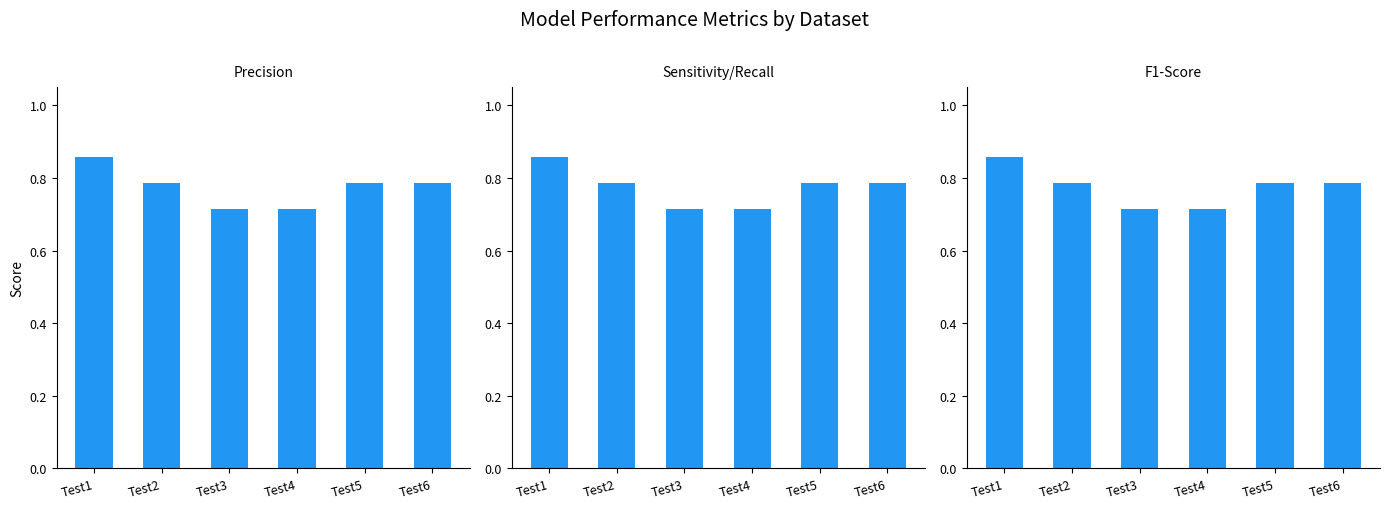

Reading right to left, list all the values displayed in this chart.

Precision: Test6=0.8	Test5=0.8	Test4=0.7	Test3=0.7	Test2=0.8	Test1=0.9
Sensitivity/Recall: Test6=0.8	Test5=0.8	Test4=0.7	Test3=0.7	Test2=0.8	Test1=0.9
F1-Score: Test6=0.8	Test5=0.8	Test4=0.7	Test3=0.7	Test2=0.8	Test1=0.9